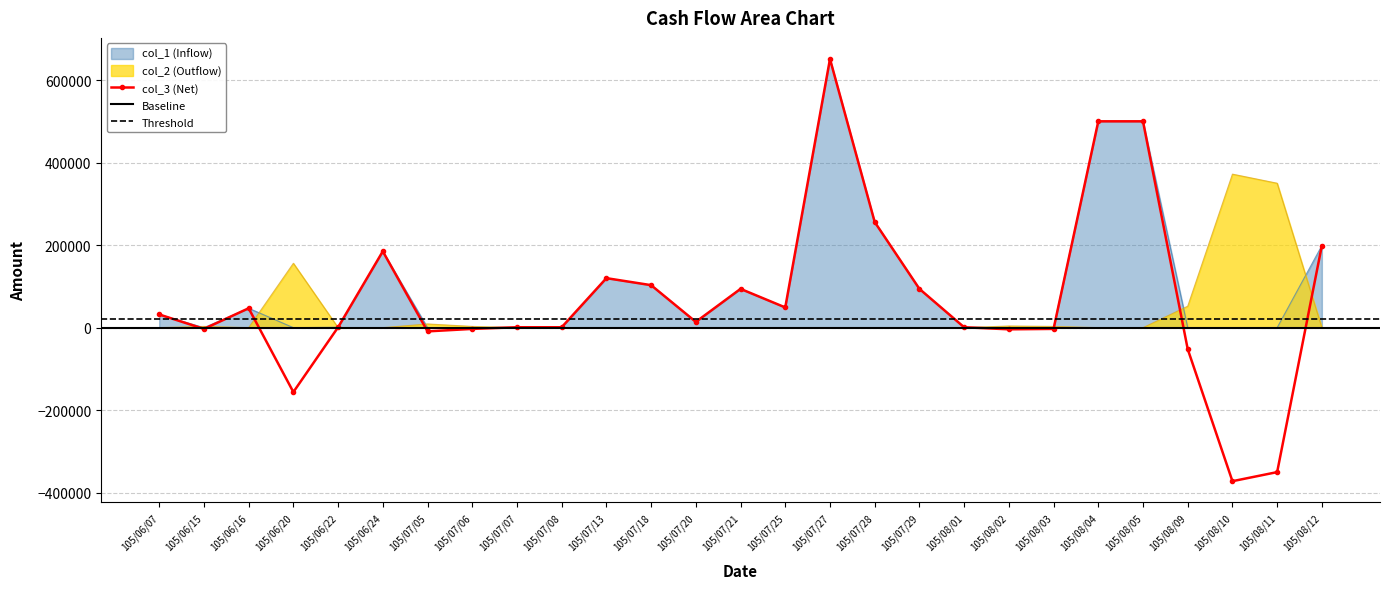

What position from the left is 105/08/11?

26